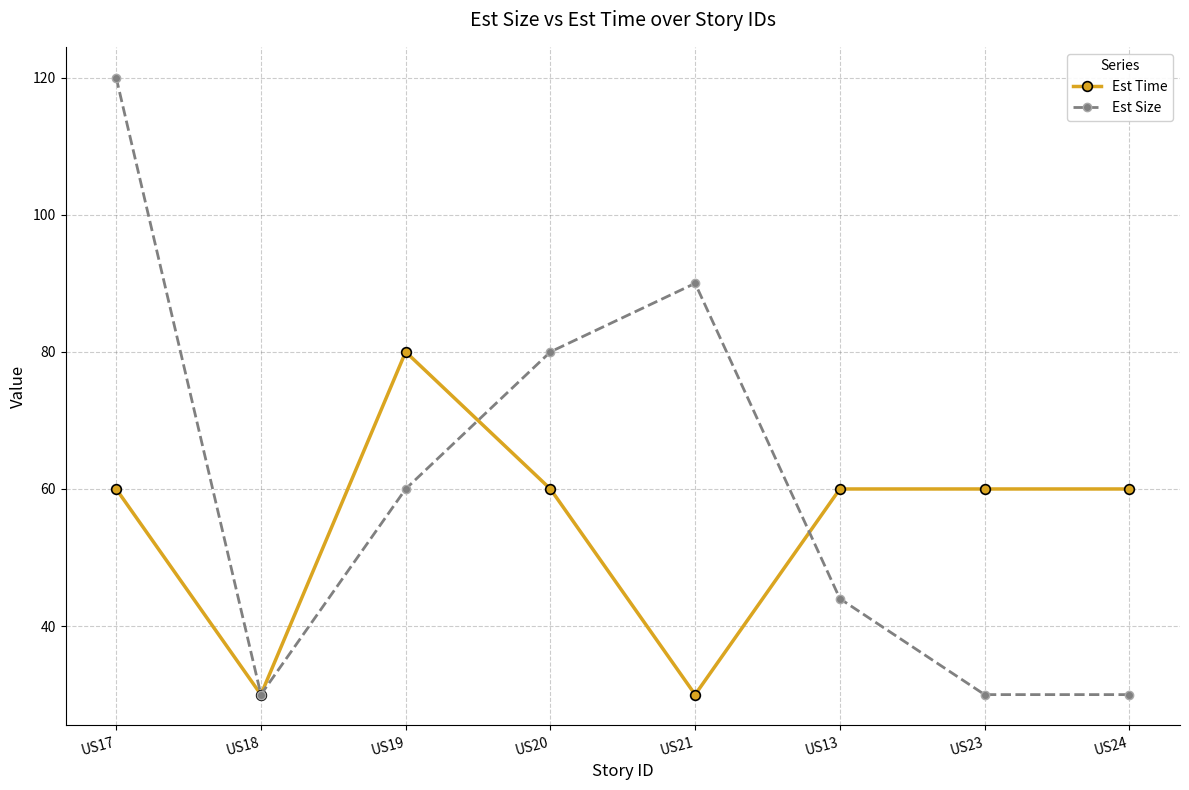

At which category does Est Size reach its first local peak?

US21